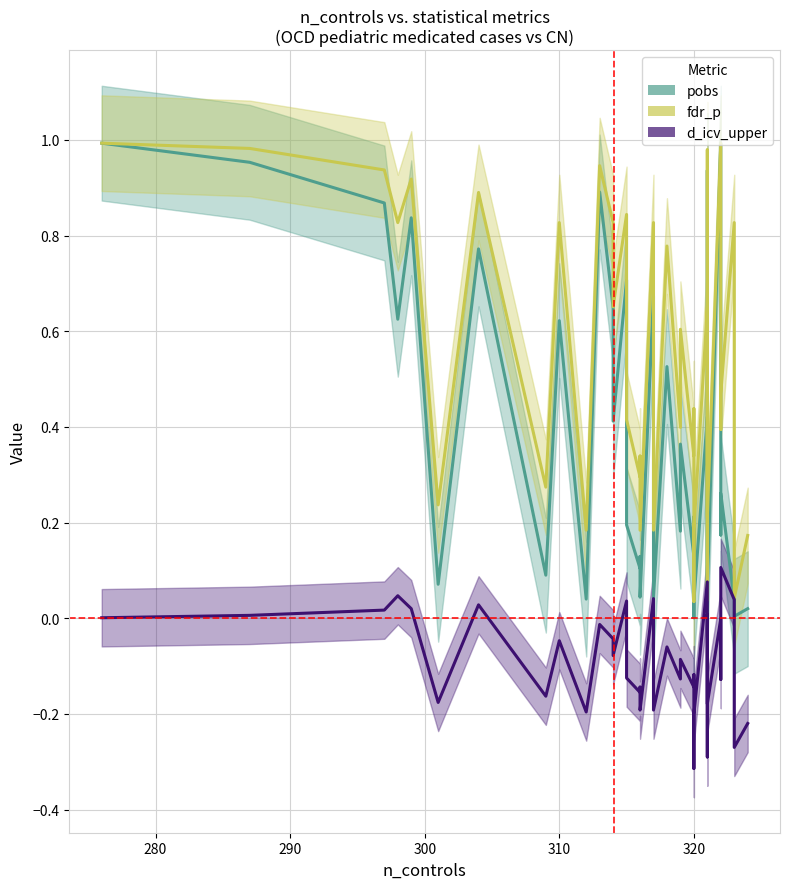

What is the sum of all fdr_p values?

21.6